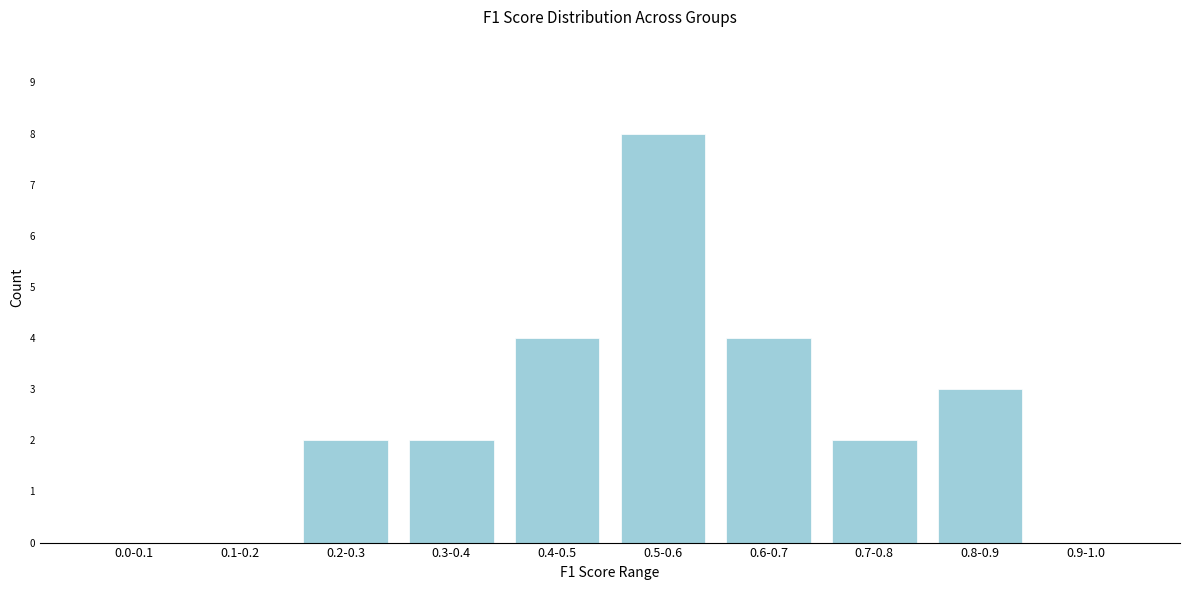

Reading left to right, transcribe all the data shown in this chart.

0.0-0.1=0	0.1-0.2=0	0.2-0.3=2	0.3-0.4=2	0.4-0.5=4	0.5-0.6=8	0.6-0.7=4	0.7-0.8=2	0.8-0.9=3	0.9-1.0=0